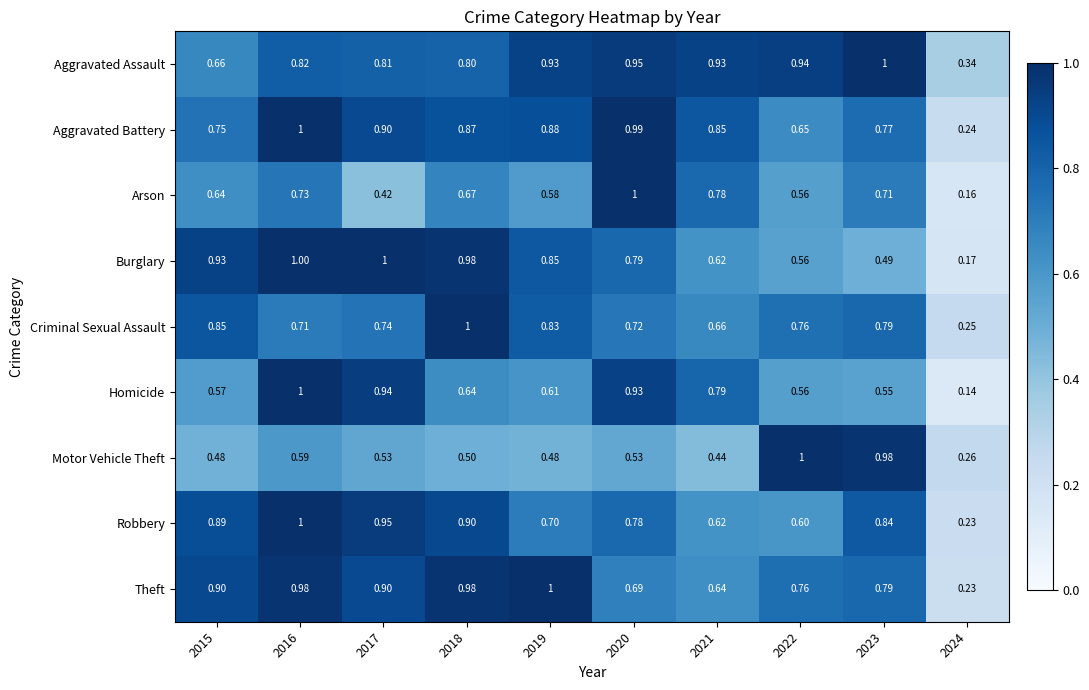

Which series changed the most between 2015 and 2016?

Homicide